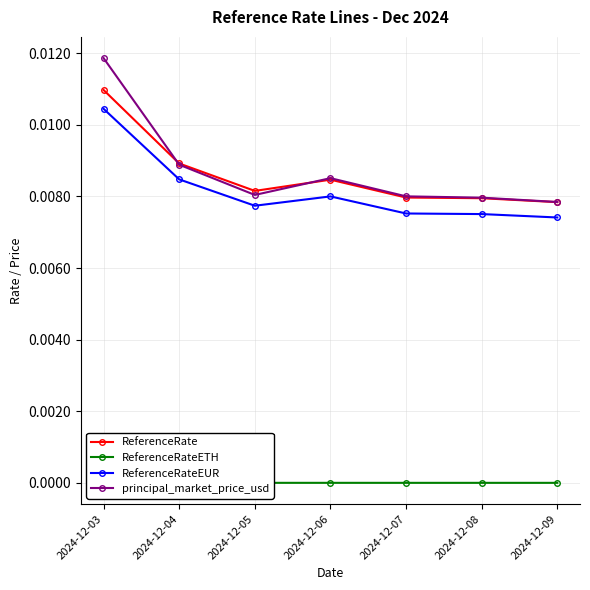

Is the value of ReferenceRateEUR at 2024-12-03 greater than the value of principal_market_price_usd at 2024-12-03?

No